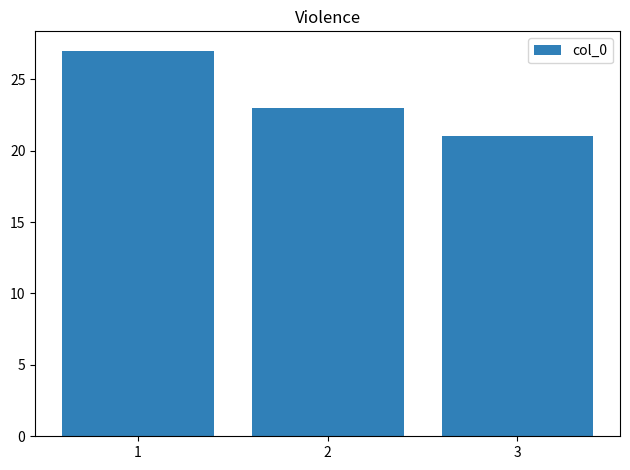

Does the chart contain stacked bars?

No